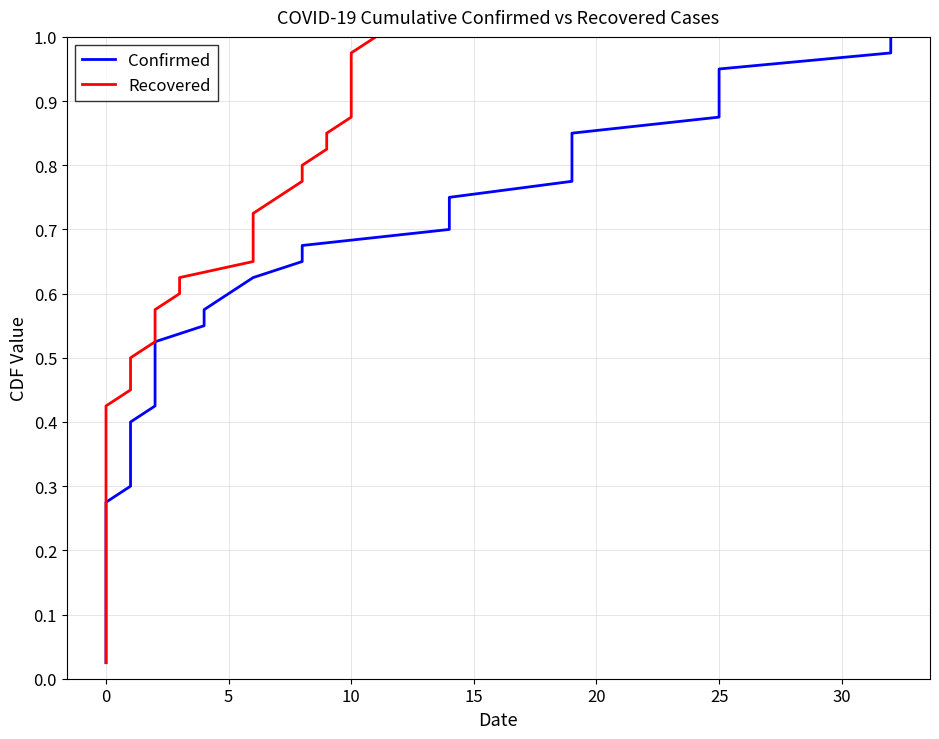

Which series has the largest total across all categories?

Confirmed